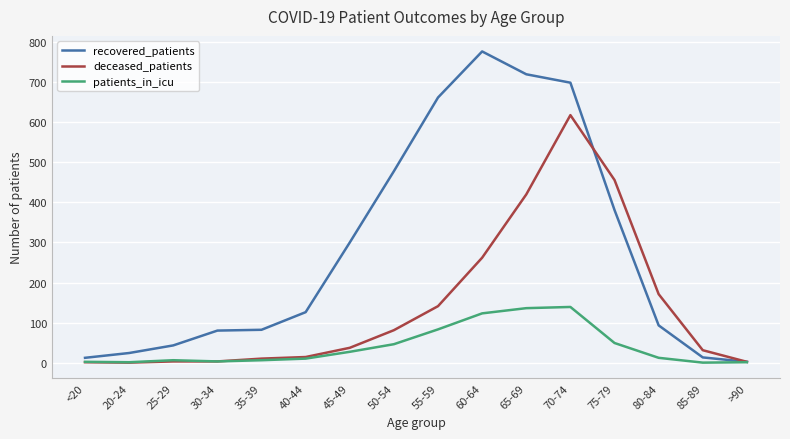

What is the maximum value for deceased_patients?

618